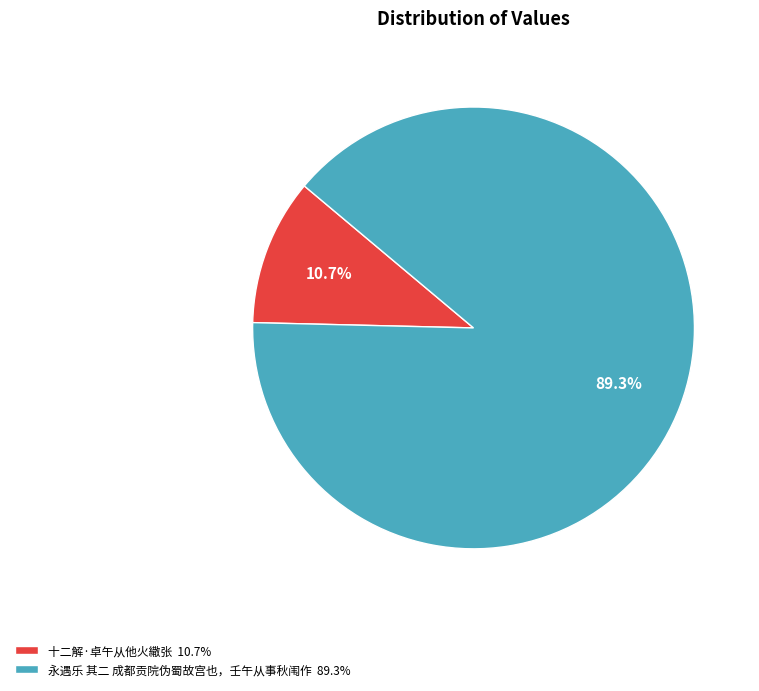

What percentage is the 永遇乐 其二 成都贡院伪蜀故宫也，壬午从事秋闱作 slice, to the nearest percent?

89%